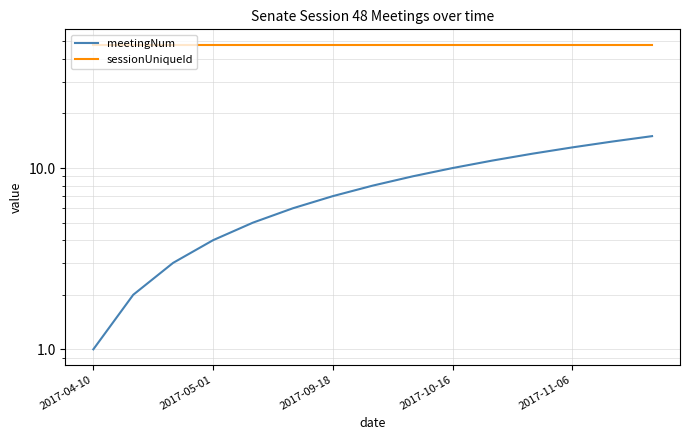

Between 14 and 5, which is larger?

14